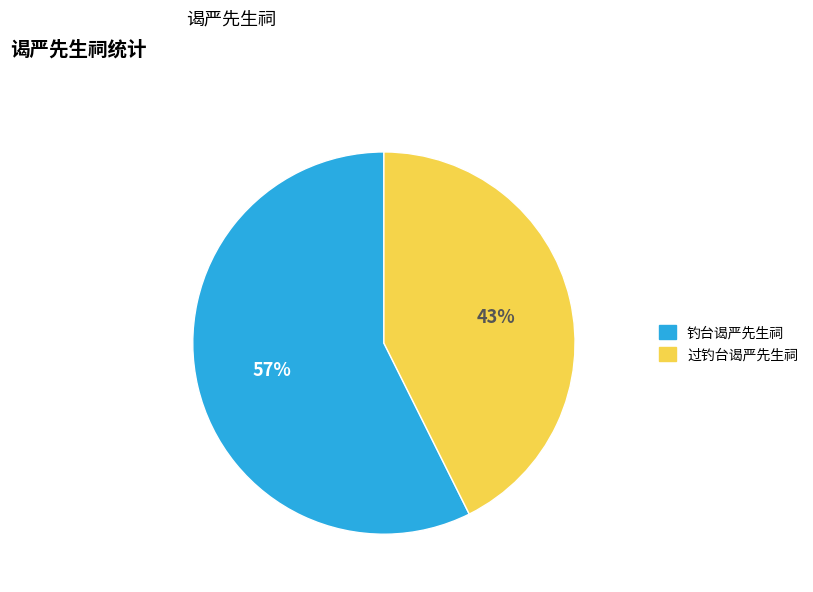

Which category has the biggest portion of the pie?

钓台谒严先生祠